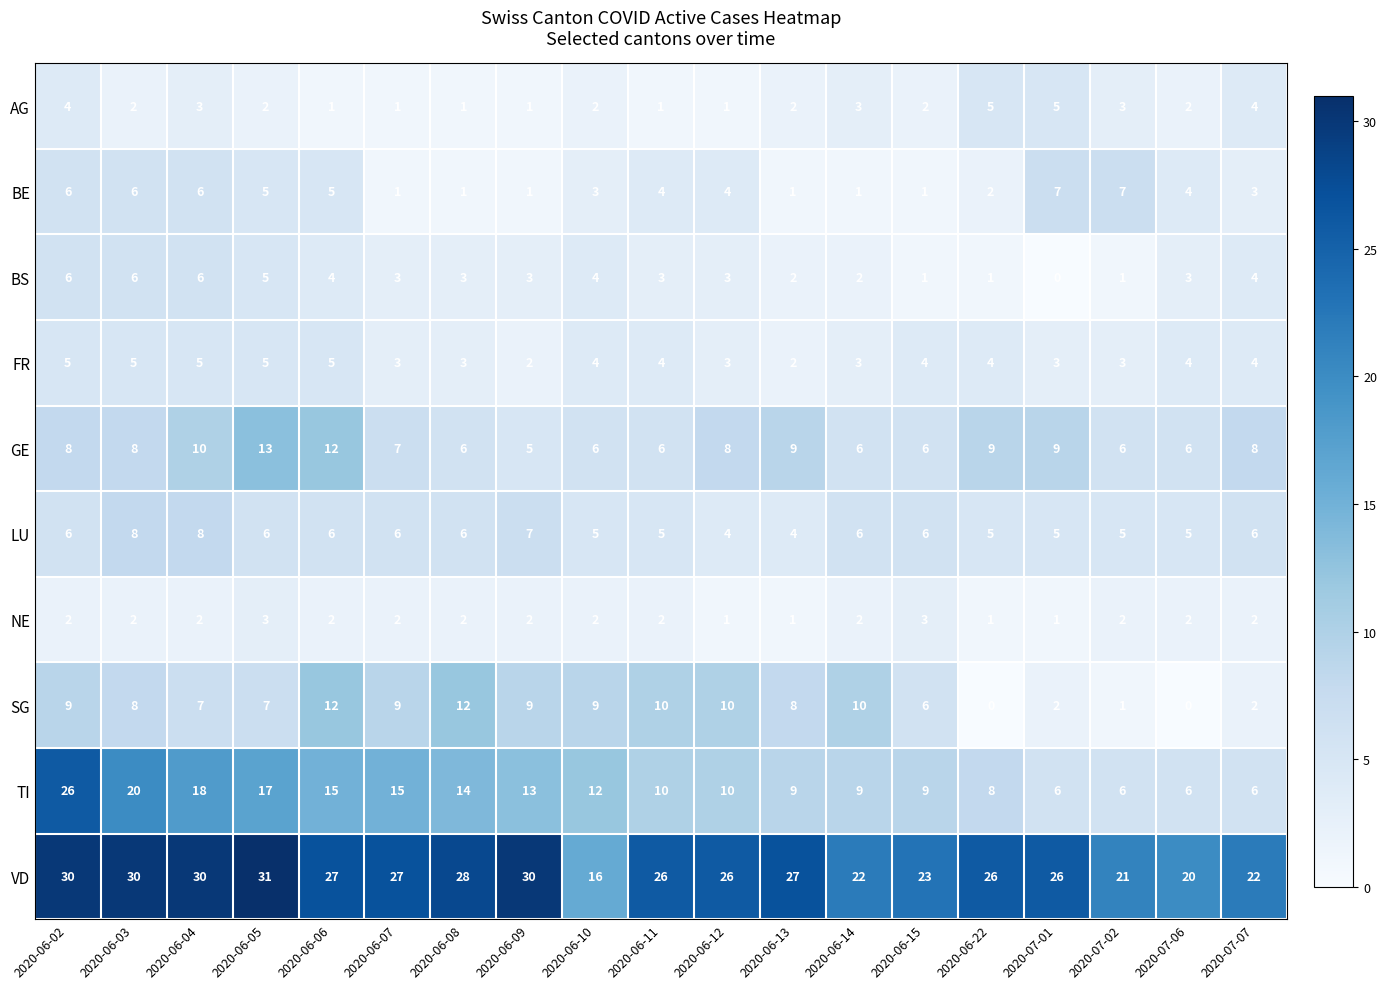

Which series has the largest range (max minus min)?

TI